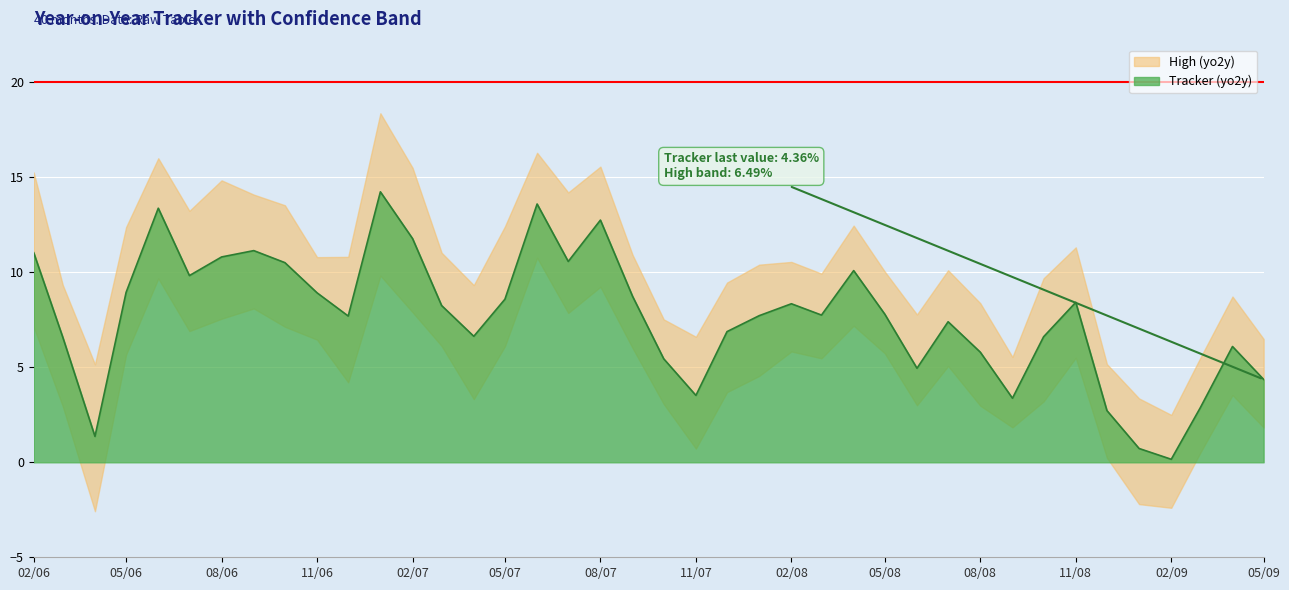

Reading left to right, extract all data points from this chart.

High (yo2y): 15.3	9.3	5.2	12.4	16.0	13.2	14.8	14.1	13.5	10.8	10.8	18.4	15.5	11.0	9.3	12.4	16.3	14.2	15.6	10.9	7.5	6.6	9.5	10.4	10.5	9.9	12.5	10.0	7.8	10.1	8.4	5.5	9.7	11.3	5.2	3.4	2.5	5.5	8.7	6.5
Tracker (yo2y): 11.0	6.6	1.4	8.9	13.4	9.8	10.8	11.1	10.5	8.9	7.7	14.2	11.8	8.3	6.6	8.6	13.6	10.6	12.8	8.7	5.4	3.5	6.9	7.7	8.3	7.8	10.1	7.8	5.0	7.4	5.8	3.4	6.6	8.4	2.7	0.7	0.2	2.9	6.1	4.4
Low (yo2y): 7.1	2.9	-2.6	5.7	9.7	6.9	7.6	8.1	7.1	6.5	4.2	9.8	7.9	6.1	3.3	6.1	10.8	7.9	9.2	6.0	3.1	0.7	3.7	4.5	5.8	5.5	7.2	5.7	3.0	5.1	3.0	1.8	3.2	5.5	0.2	-2.2	-2.4	0.5	3.5	1.8